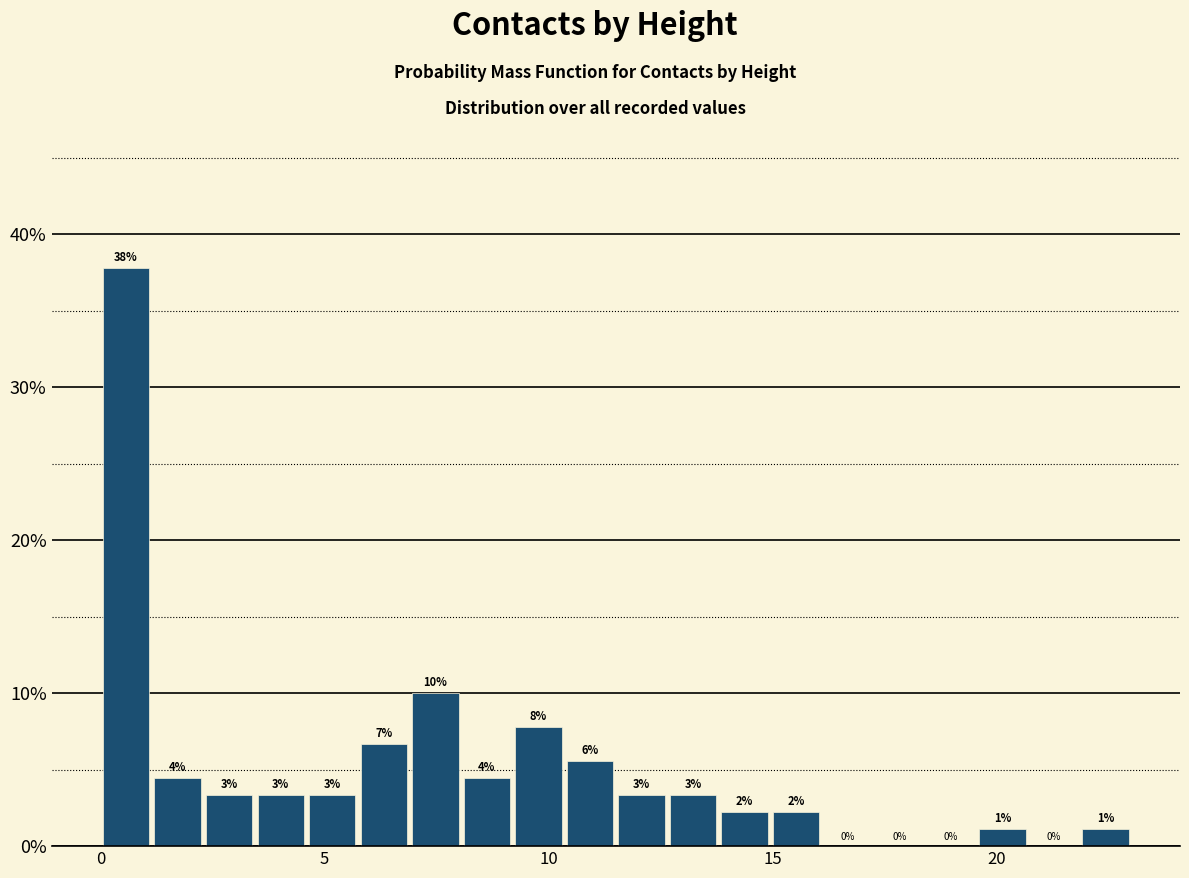

Read against the x-axis, roughly where is the centre of the tallest bar?

0.5